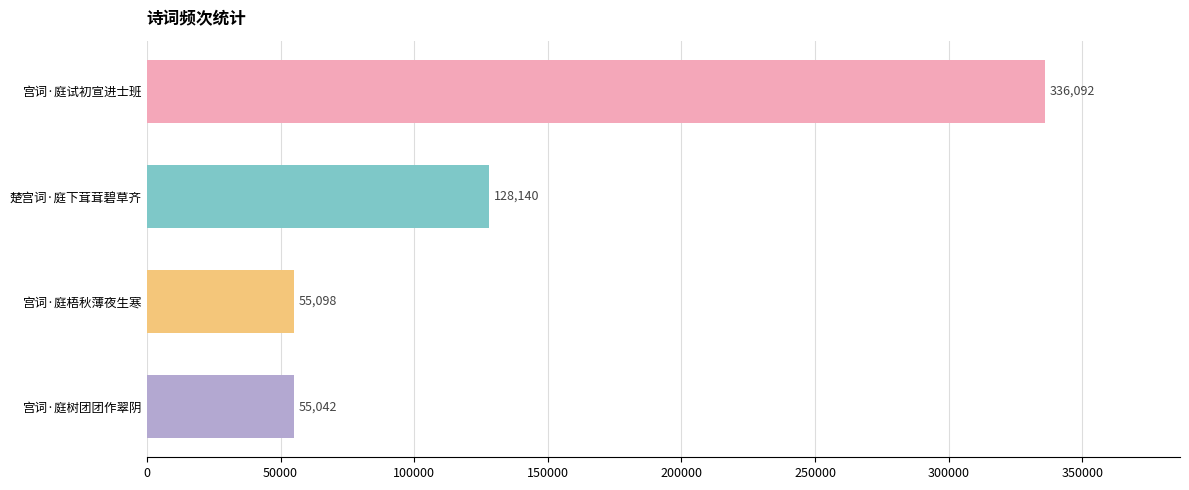

The value at 楚宫词·庭下茸茸碧草齐 is 128140. True or false?

True